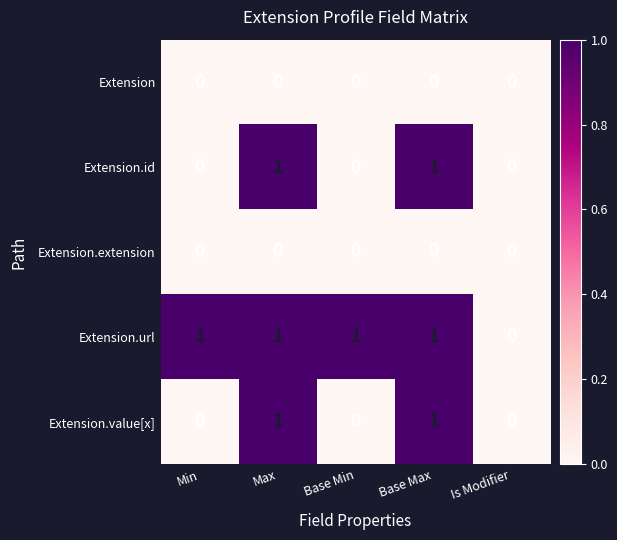

What is the total value across all series at Max?

3